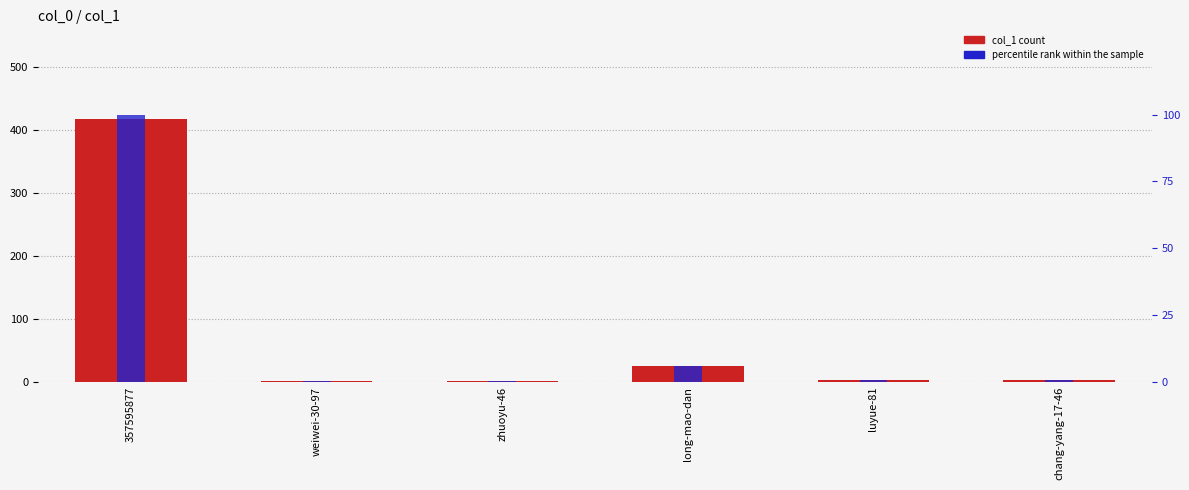

At which category does the chart reach its peak across all series?

357595877